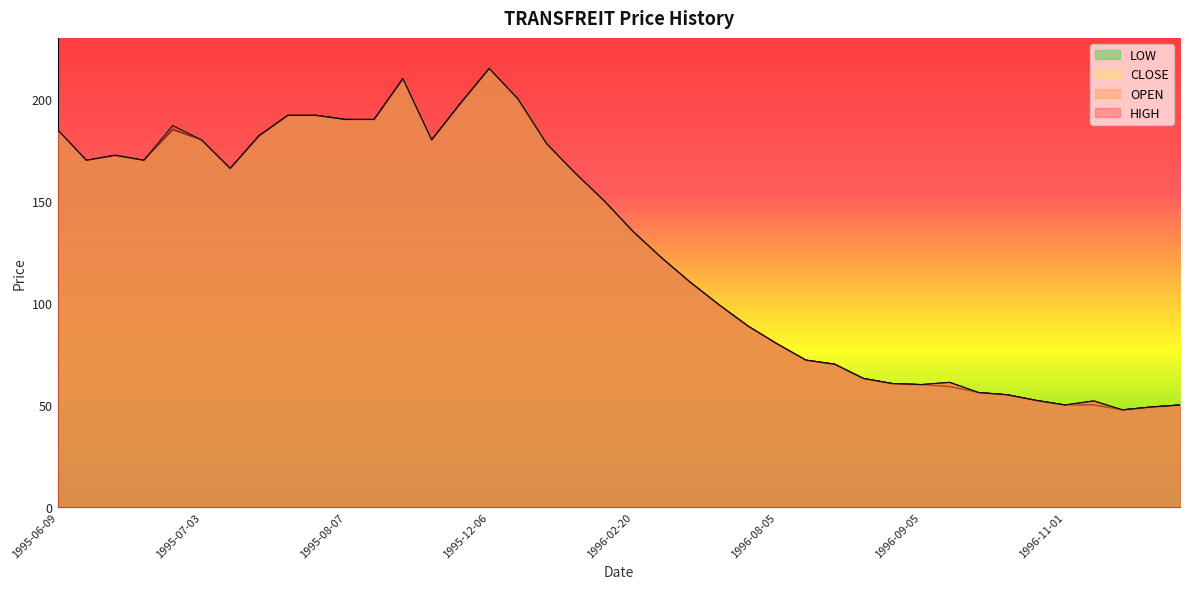

Rank the categories by LOW value from highest to lowest.

1995-12-06, 1995-08-31, 1995-12-07, 1995-11-28, 1995-07-26, 1995-07-27, 1995-08-07, 1995-08-23, 1995-06-09, 1995-06-28, 1995-07-20, 1995-07-03, 1995-10-06, 1995-12-08, 1995-06-19, 1995-06-14, 1995-06-20, 1995-07-04, 1995-12-19, 1995-12-22, 1996-02-20, 1996-05-24, 1996-07-26, 1996-07-31, 1996-08-02, 1996-08-05, 1996-08-07, 1996-08-09, 1996-08-13, 1996-09-04, 1996-09-05, 1996-09-06, 1996-09-23, 1996-09-24, 1996-10-18, 1996-11-01, 1996-11-08, 1997-01-10, 1996-11-13, 1996-11-10